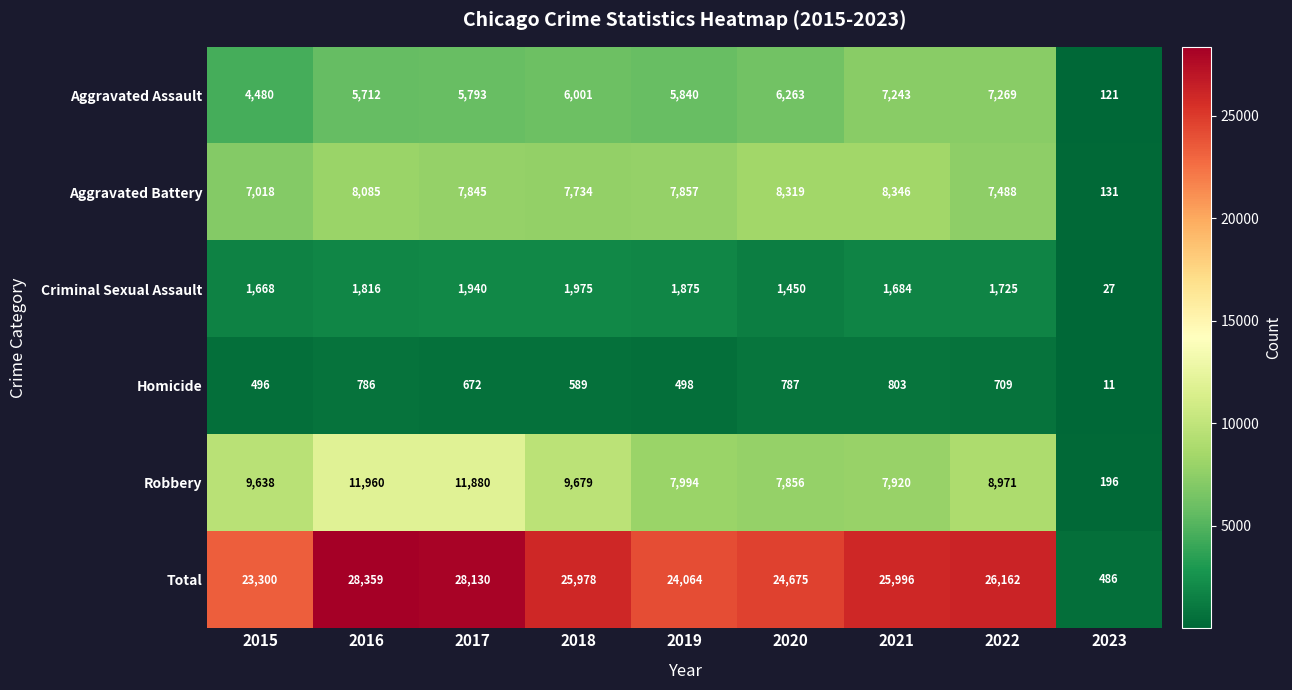

At which category does the chart reach its peak across all series?

2016